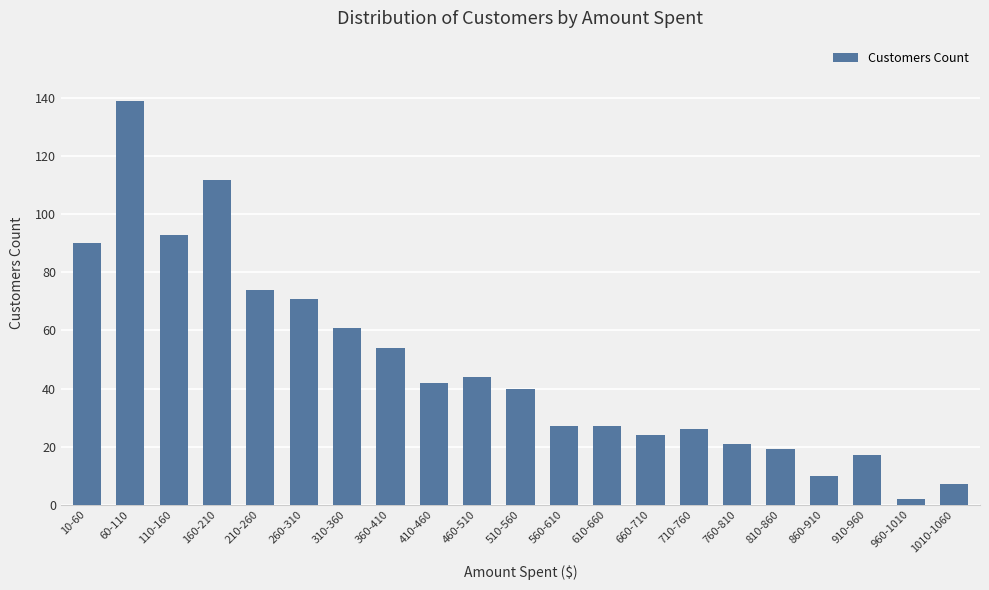

What is the value of the 4th bar from the left?

112